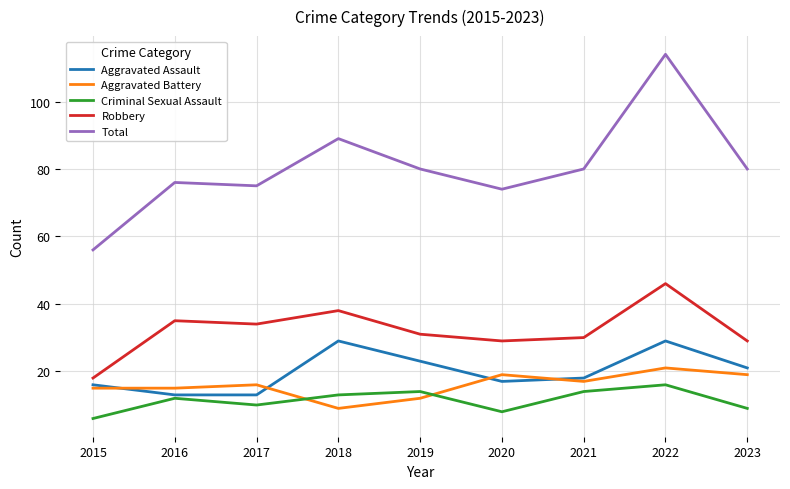

Count the number of data series in this chart.

5